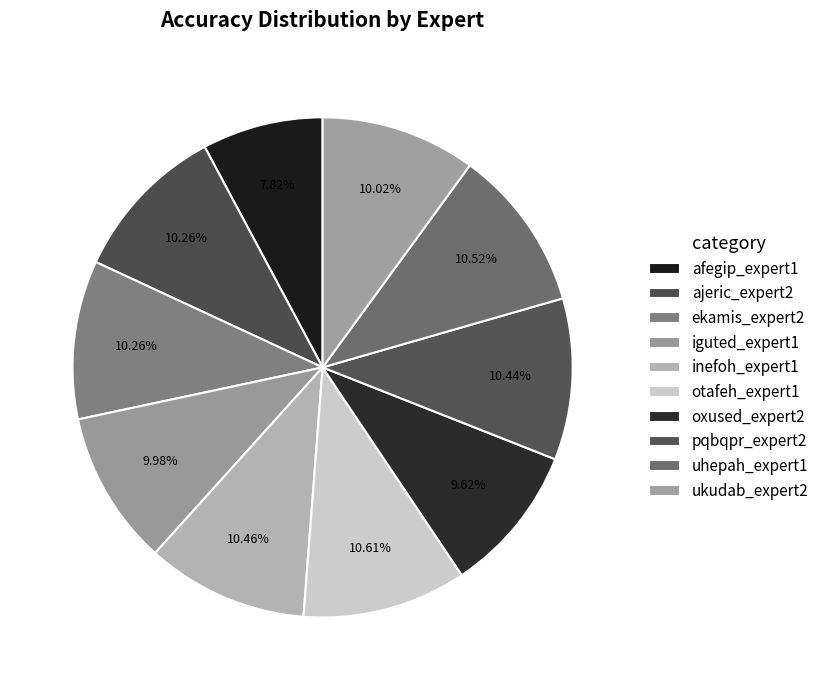

Count the number of slices in the pie.

10